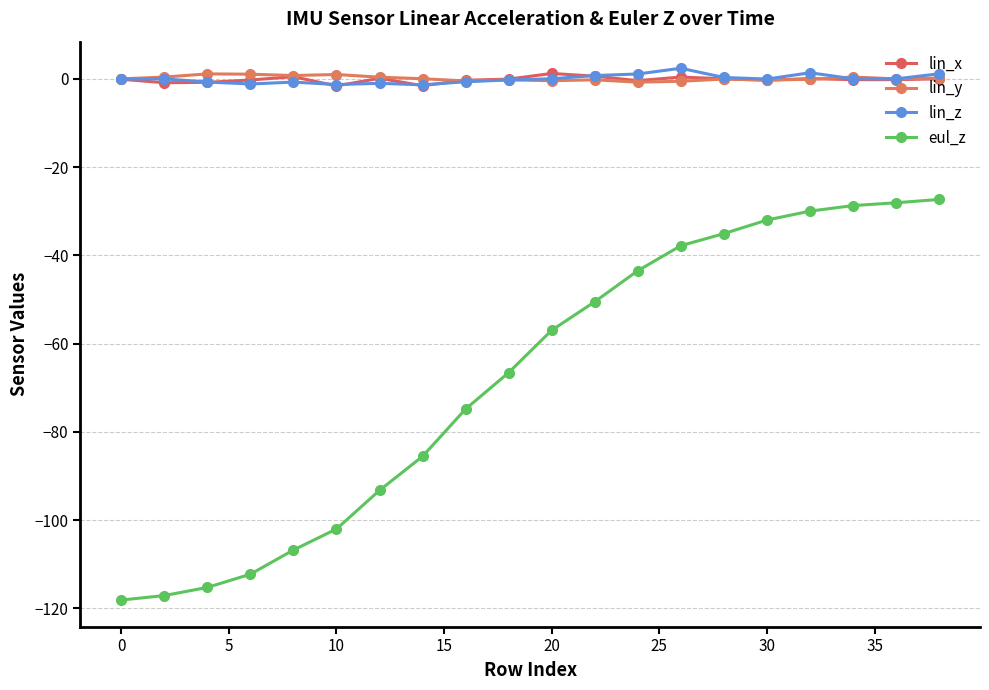

How many categories are shown in the chart?

20